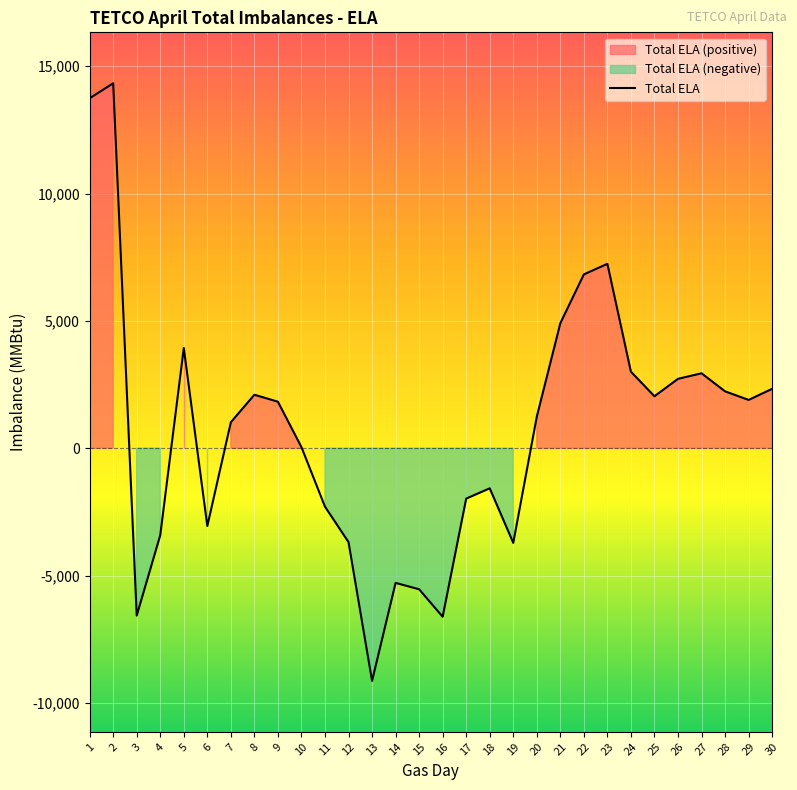

The chart shows a value of 4713 at 27. True or false?

False